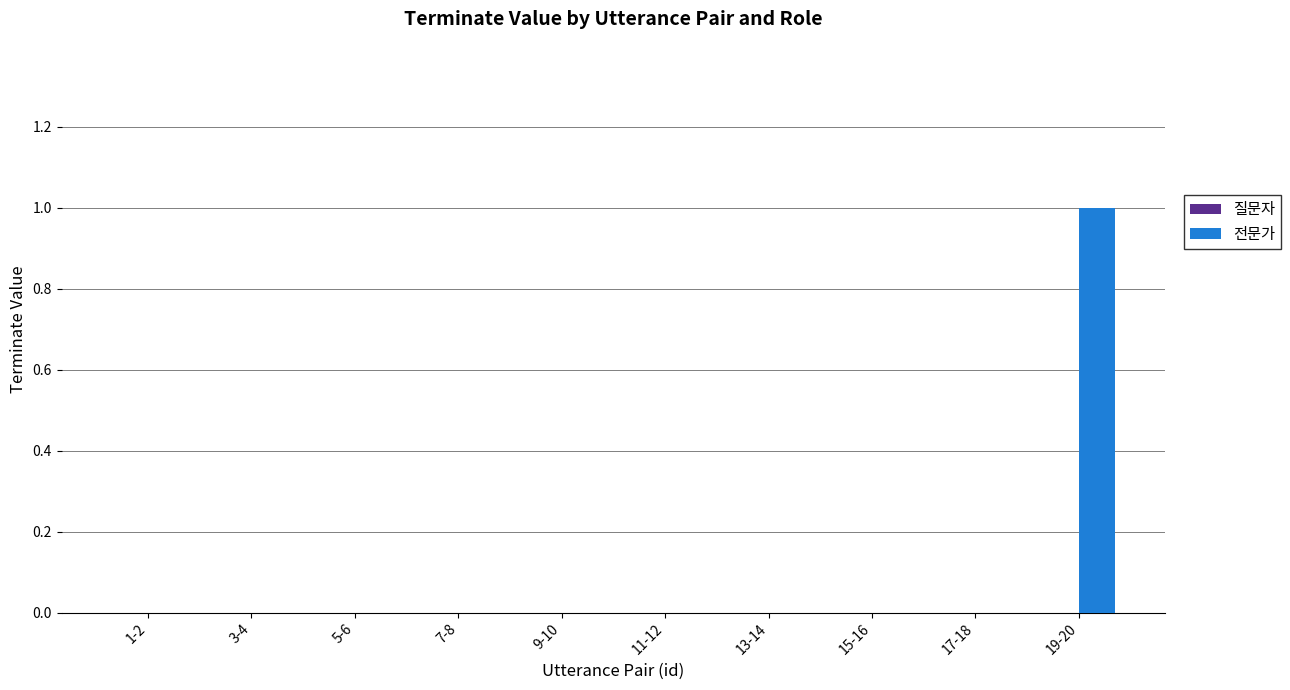

True or false: the data shows 0 at 3-4.

True